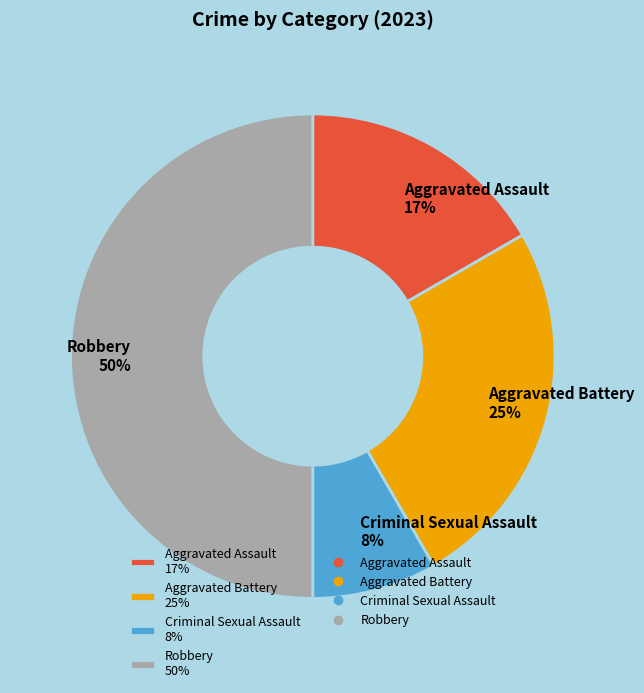

True or false: Aggravated Assault accounts for 17% of the total.

True